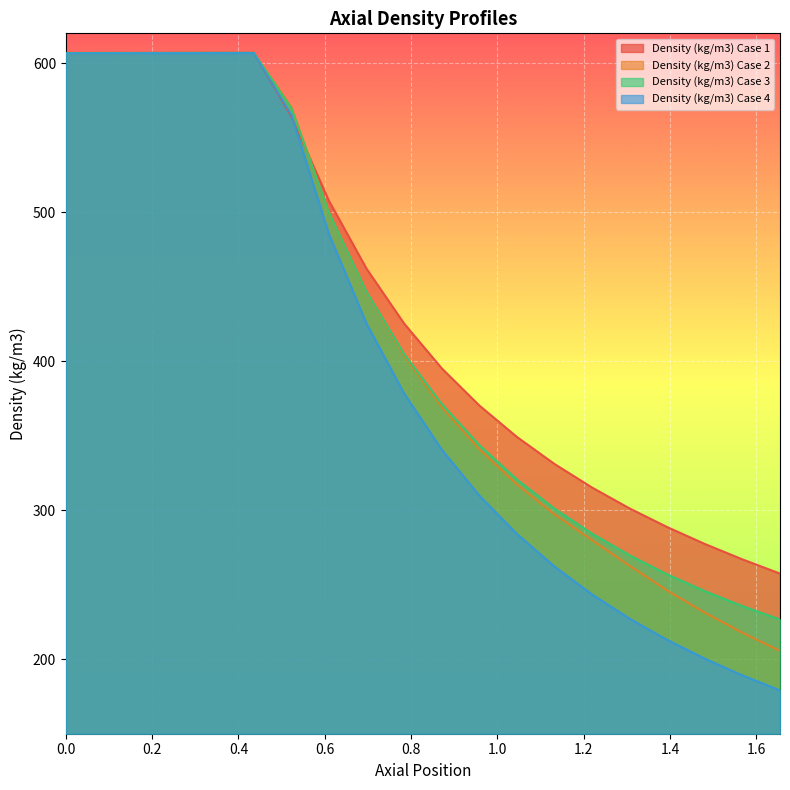

Which label corresponds to the smallest value in the chart?

1.655